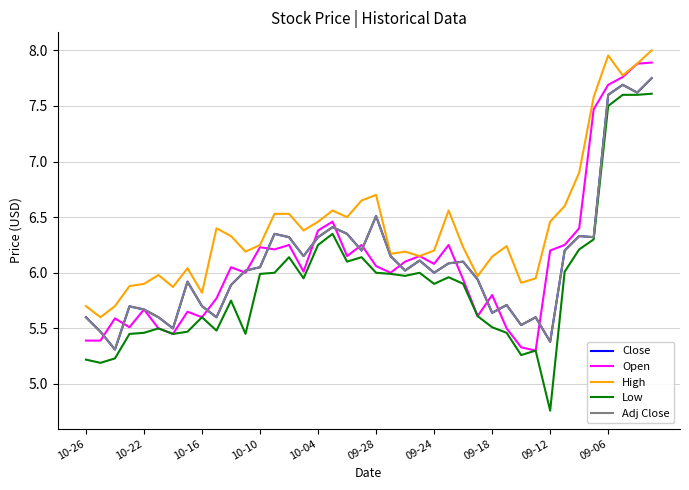

What is the average value of the Close series?

6.1